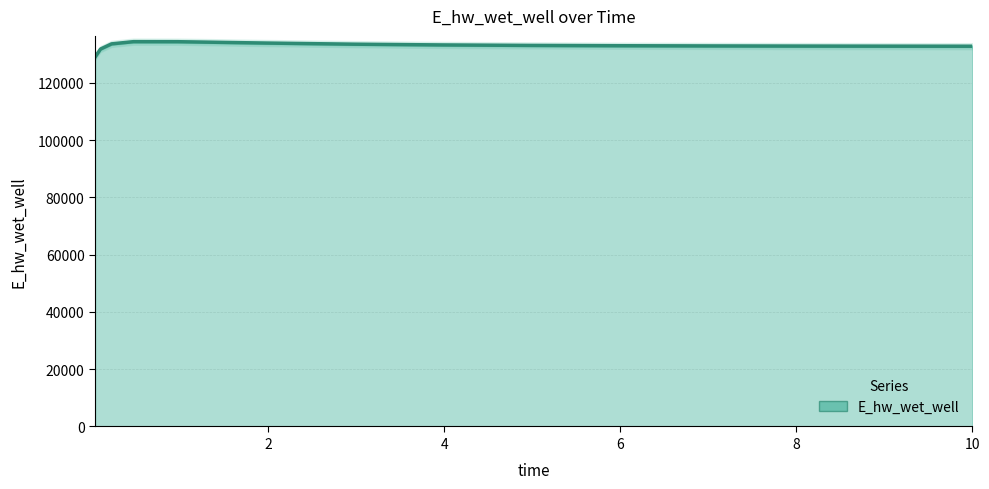

What is the approximate value at 0.46875?

134354.4